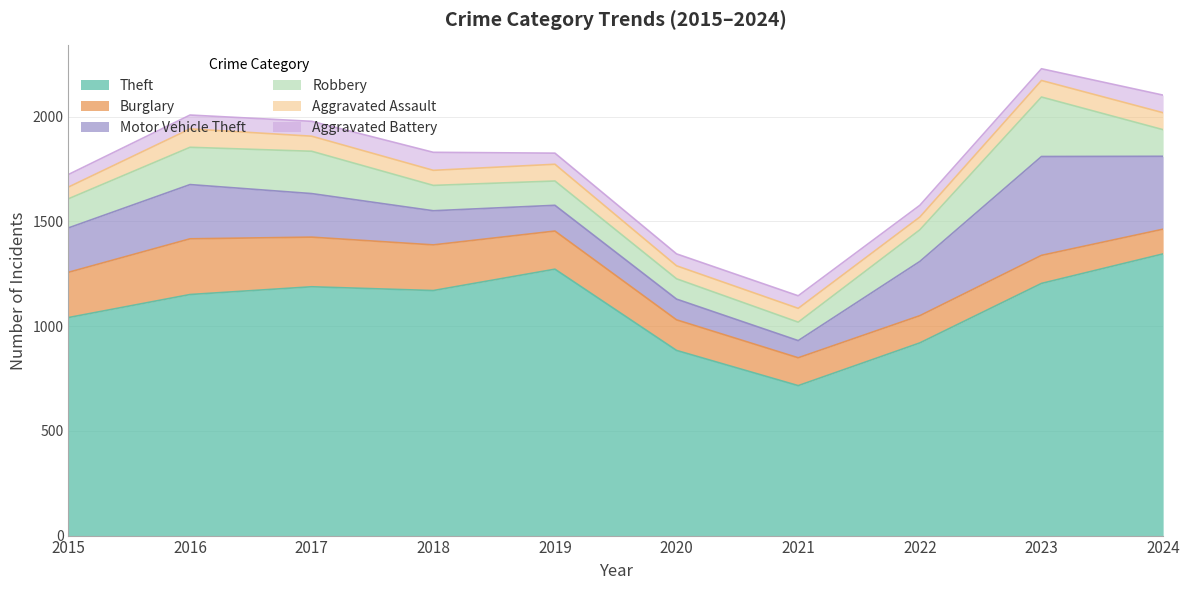

At which category is the sum across all series the highest?

2023